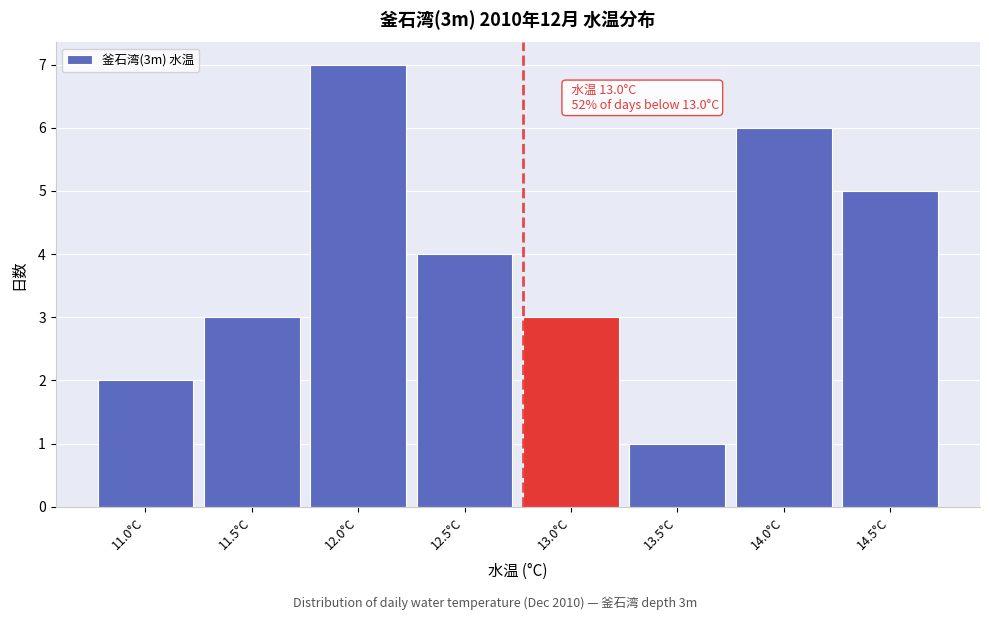

Reading right to left, list all the values displayed in this chart.

5	6	1	3	4	7	3	2